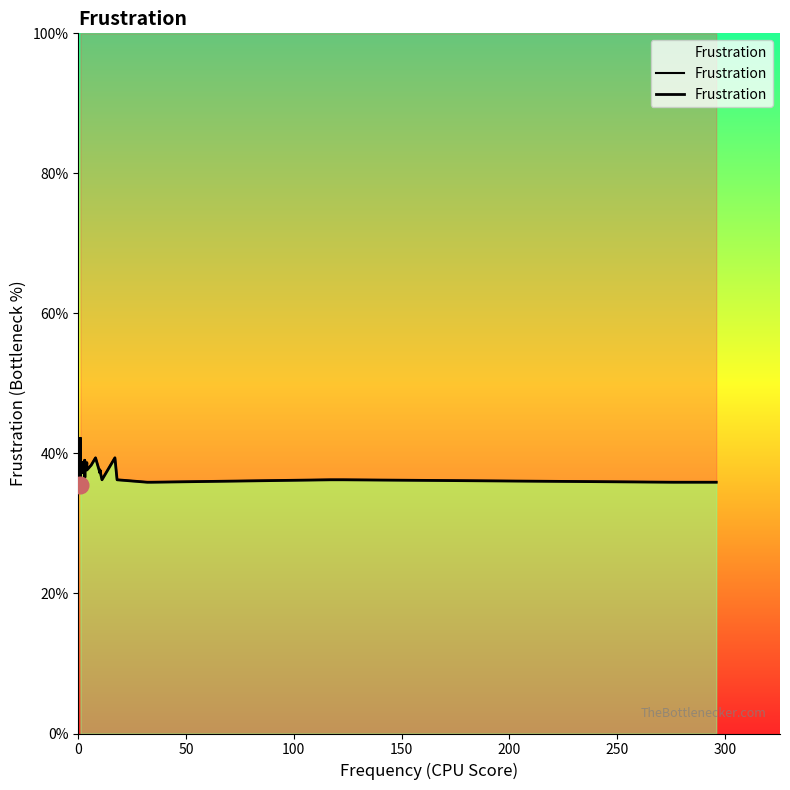

What position from the right is 15?

23